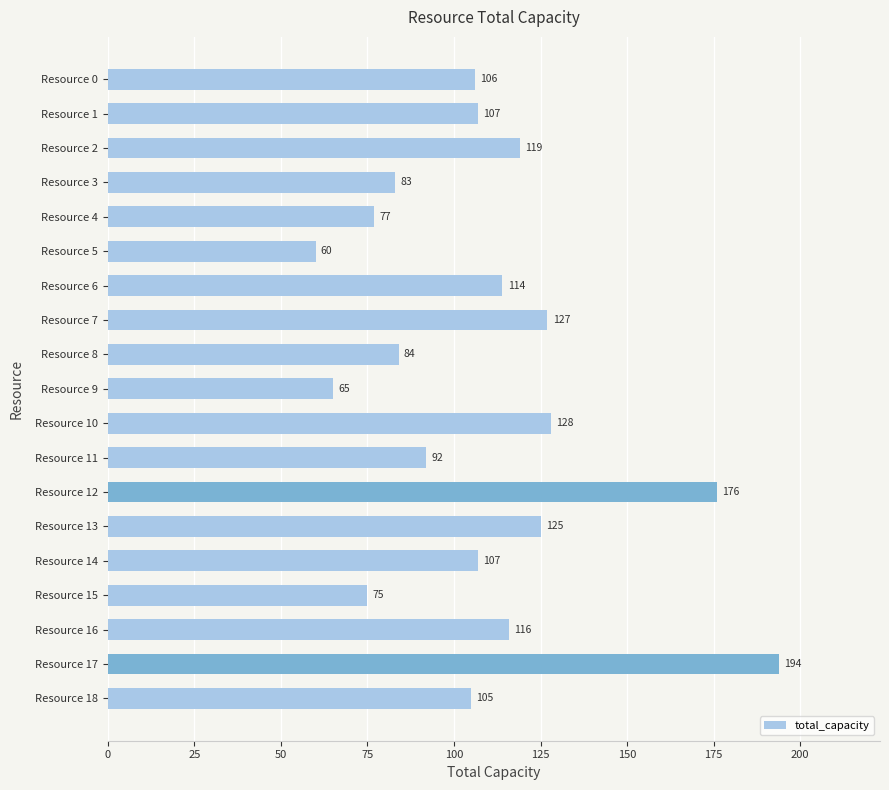

Reading top to bottom, transcribe all the data shown in this chart.

106	107	119	83	77	60	114	127	84	65	128	92	176	125	107	75	116	194	105